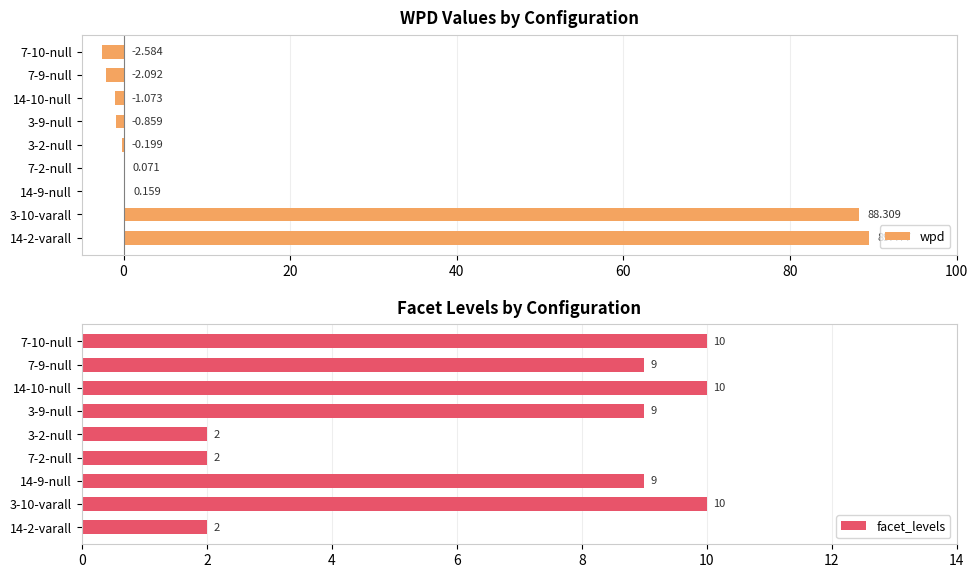

How many bars are there in total?

18